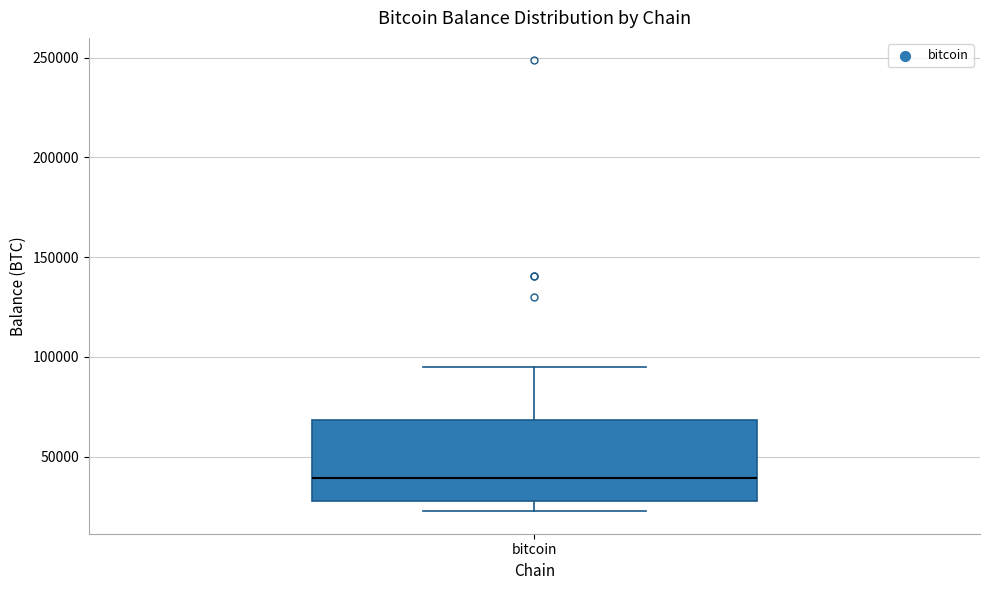

Transcribe this box plot: give where the median line is, the range the box spans, and where the two whiskers end, as read against the y-axis. The values are not printed on the chart, so give them approximately, as read against the axis.

median 40000, box 25000 to 70000, whiskers 25000 (just below the box's lower edge) to 95000